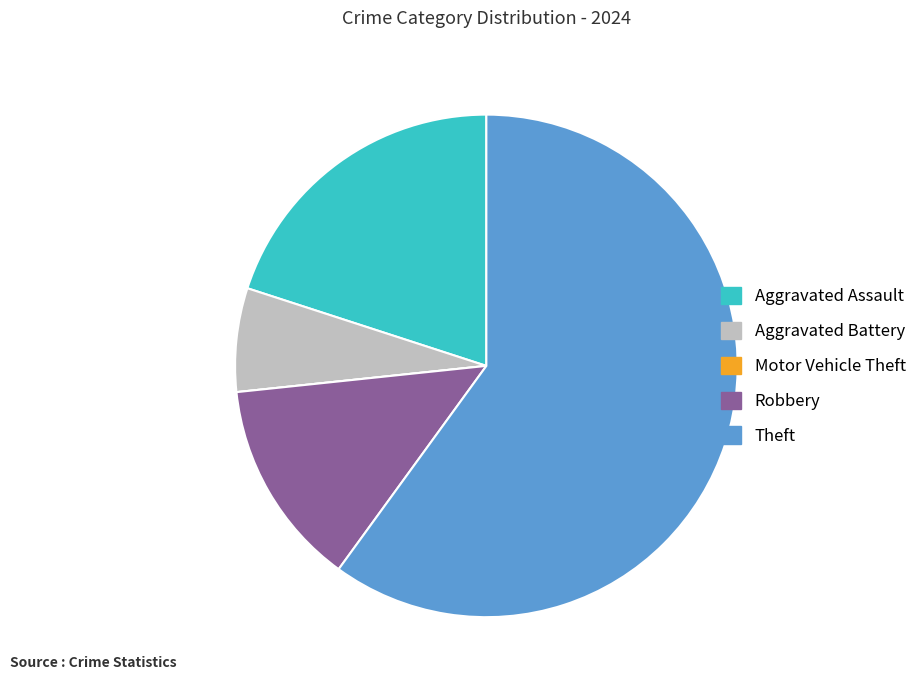

Which category has the biggest portion of the pie?

Theft